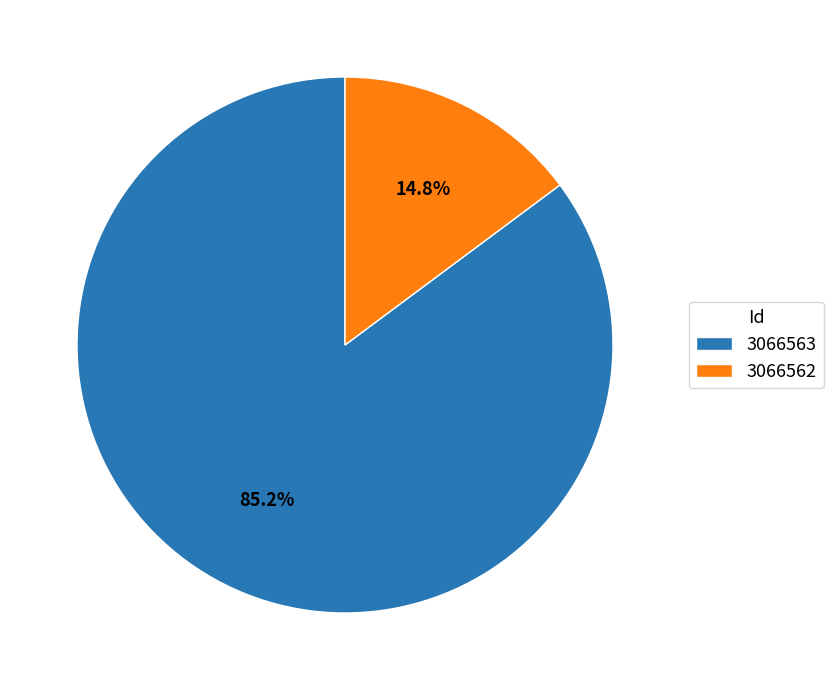

To the nearest percent, what is the difference between the largest and smallest slice percentages?

70%